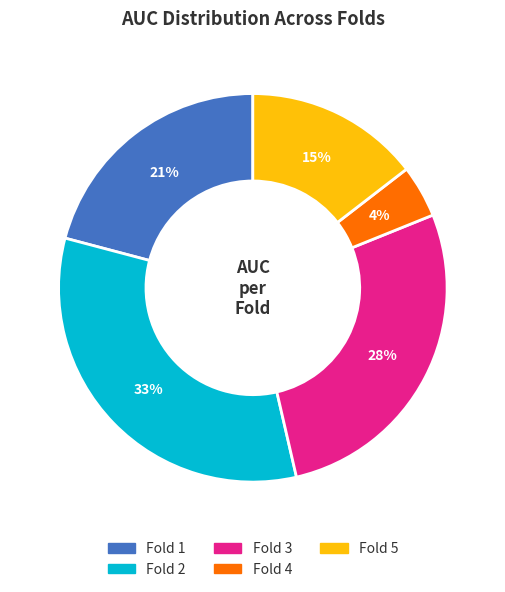

Which category has the smallest portion of the pie?

Fold 4